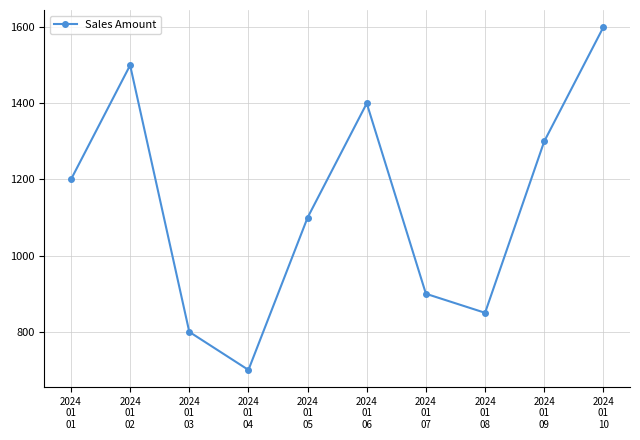

What is the maximum value shown in the chart?

1600